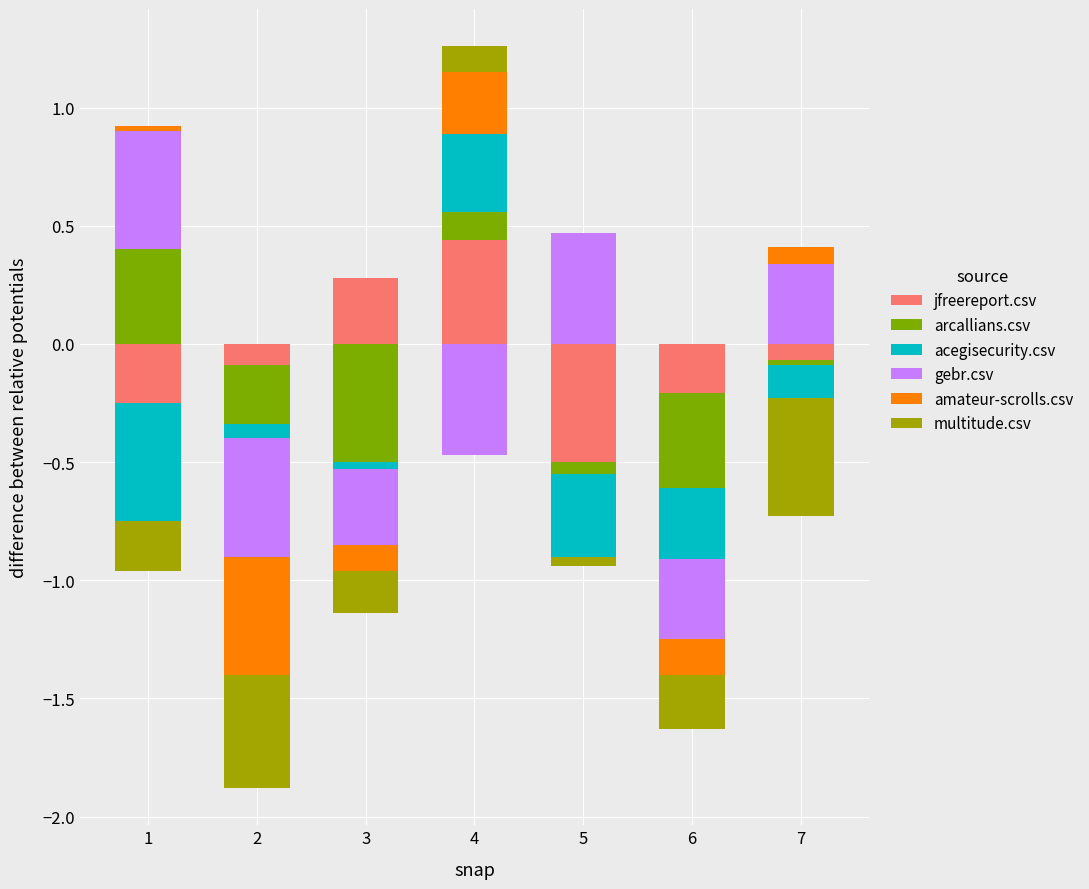

Between 2 and 6, which is larger?

2